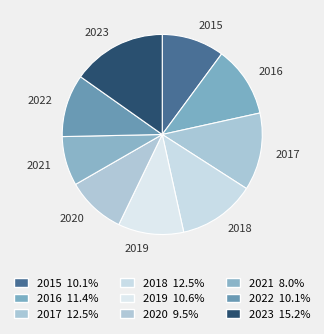

Is there any slice that represents more than half of the pie?

No